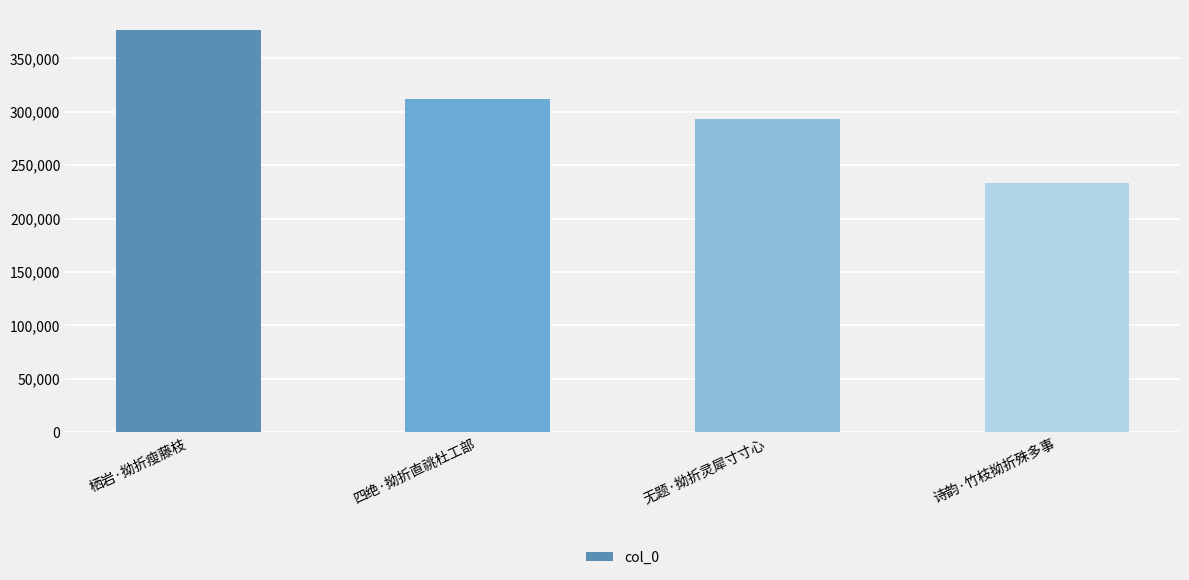

What is the label of the 2nd bar from the left?

四绝·拗折直祧杜工部